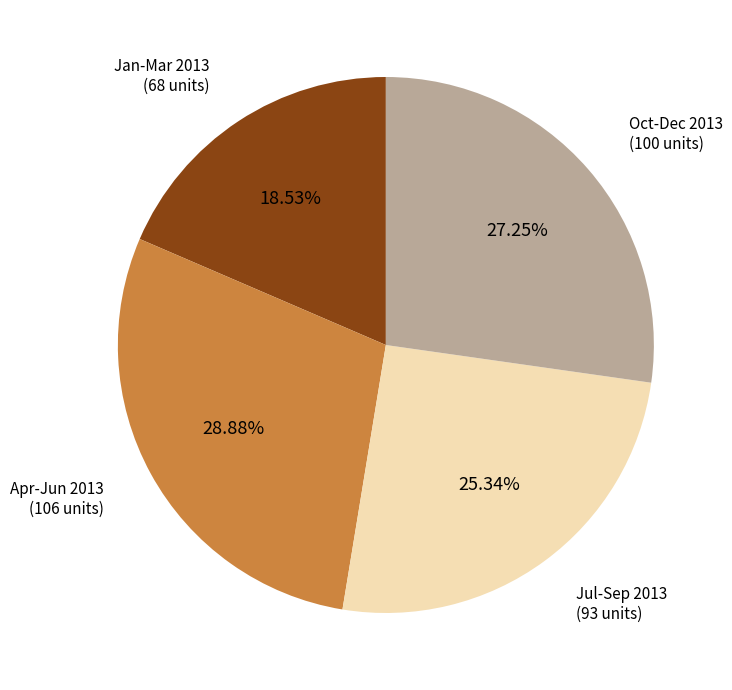

What is the largest slice in the pie chart?

Apr-Jun 2013 (106 units)